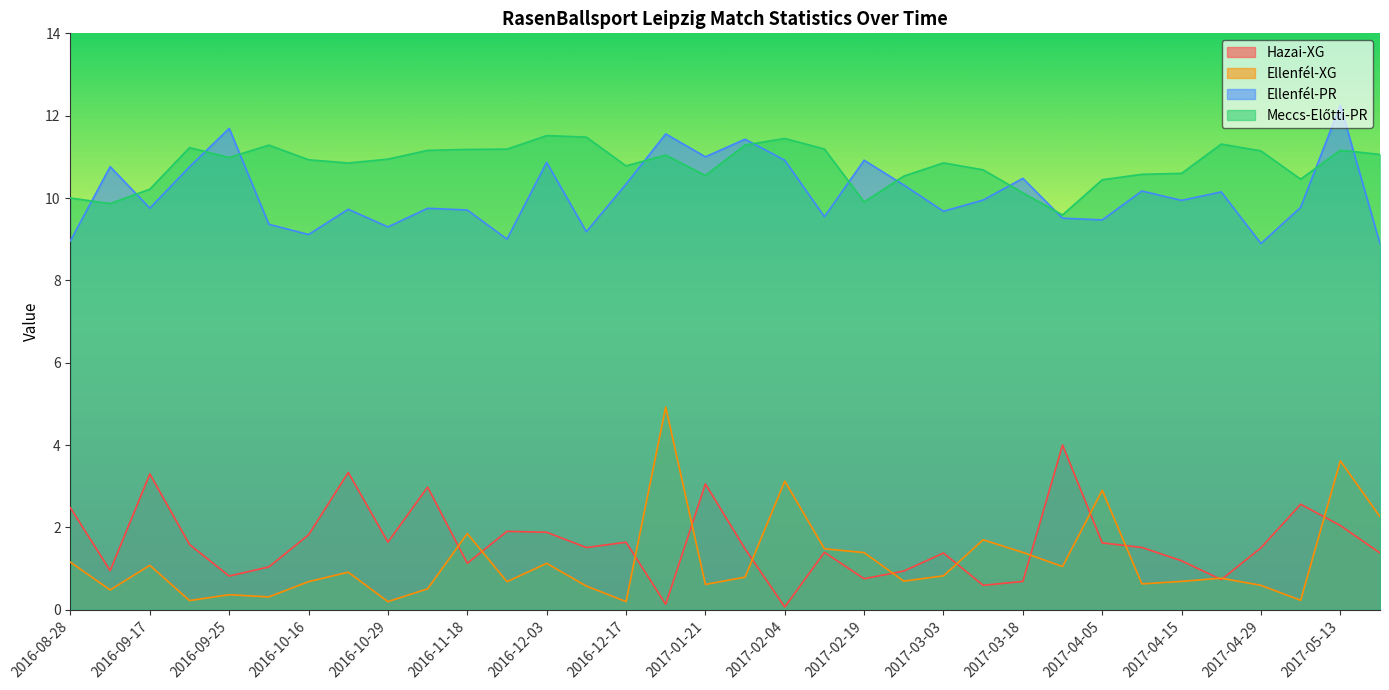

Does the chart display data point markers on the line(s)?

No